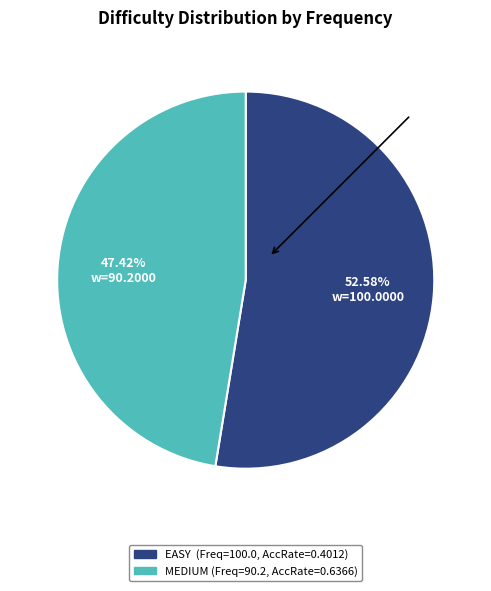

Is there a majority slice in this chart?

Yes